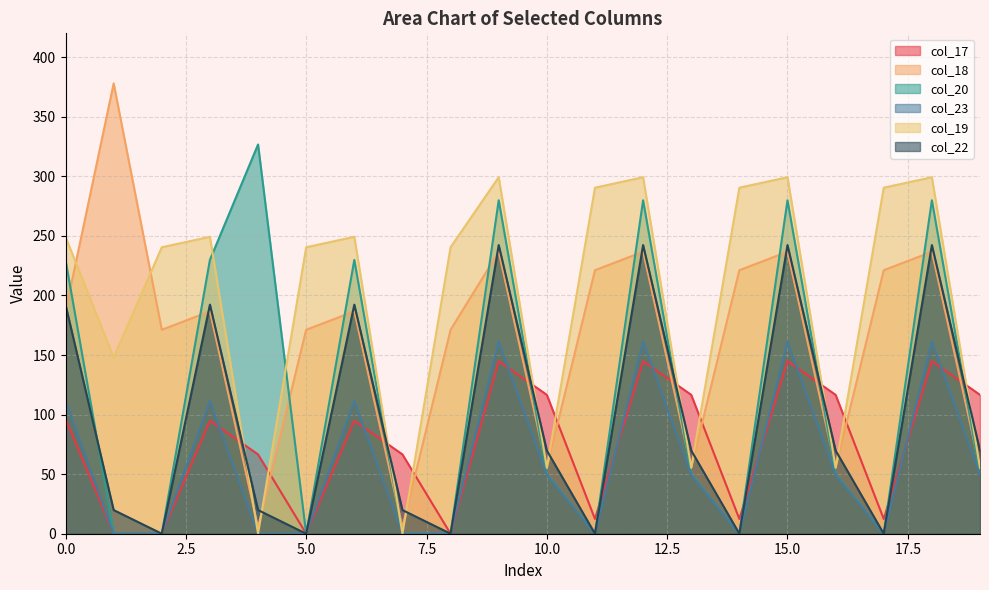

Where is the first local maximum for col_20?

4